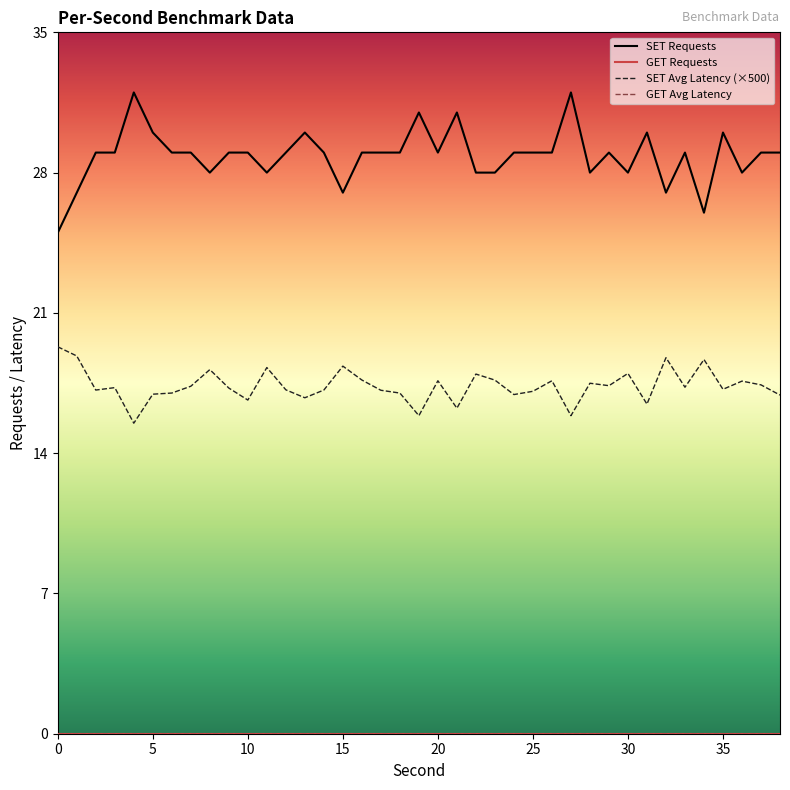

Does the chart have visible grid lines?

No